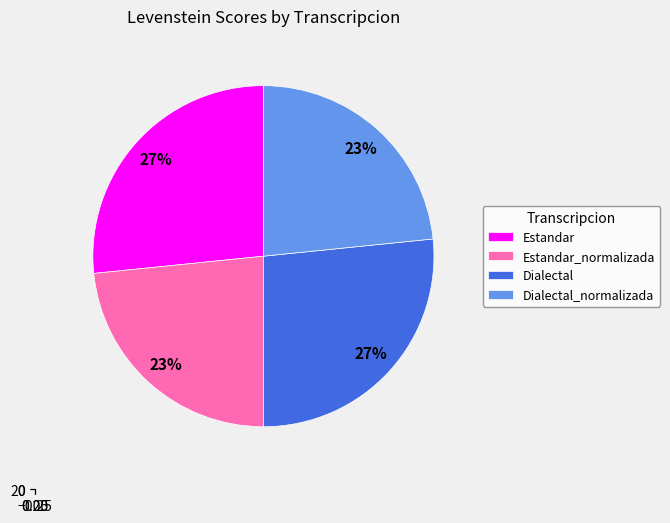

What is the change in value from Estandar to Estandar_normalizada?

-2.5